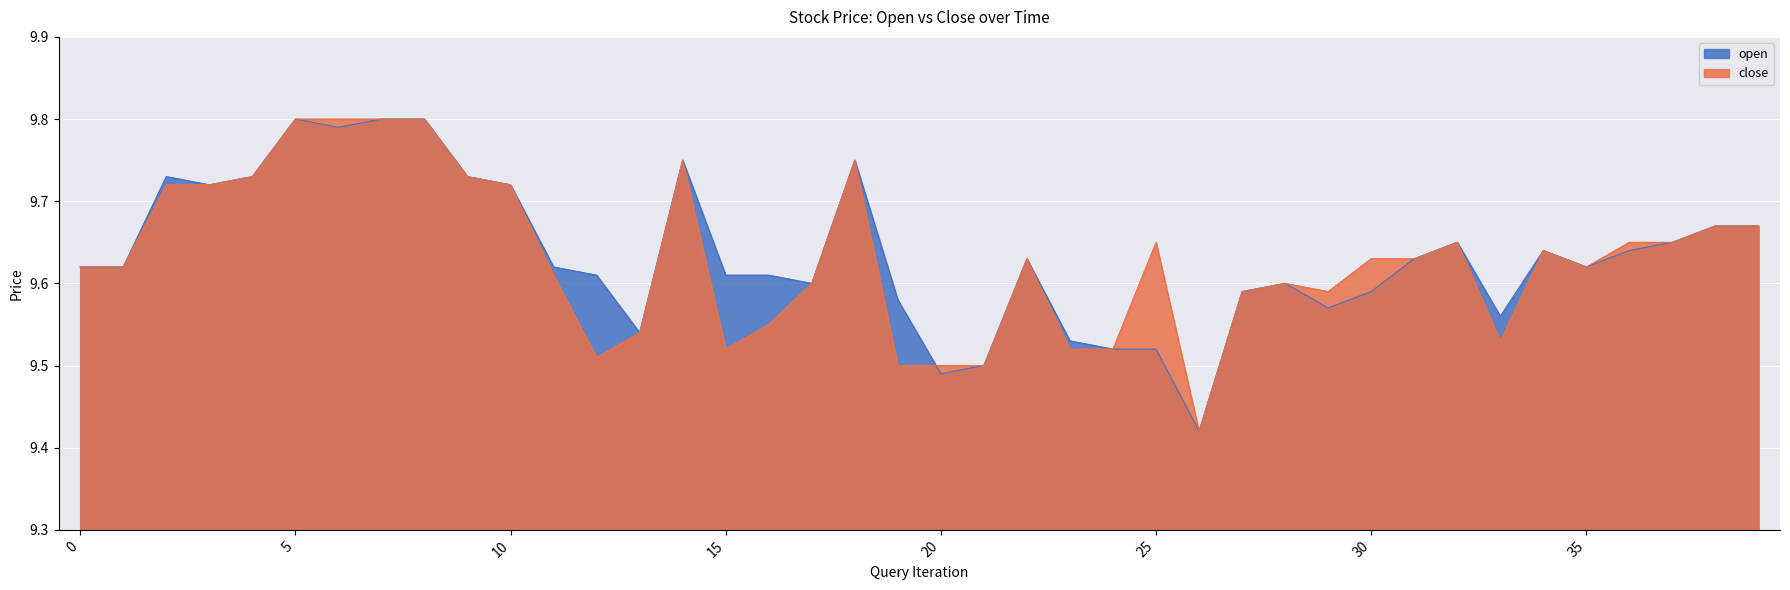

What is the average value of the open series?

9.6